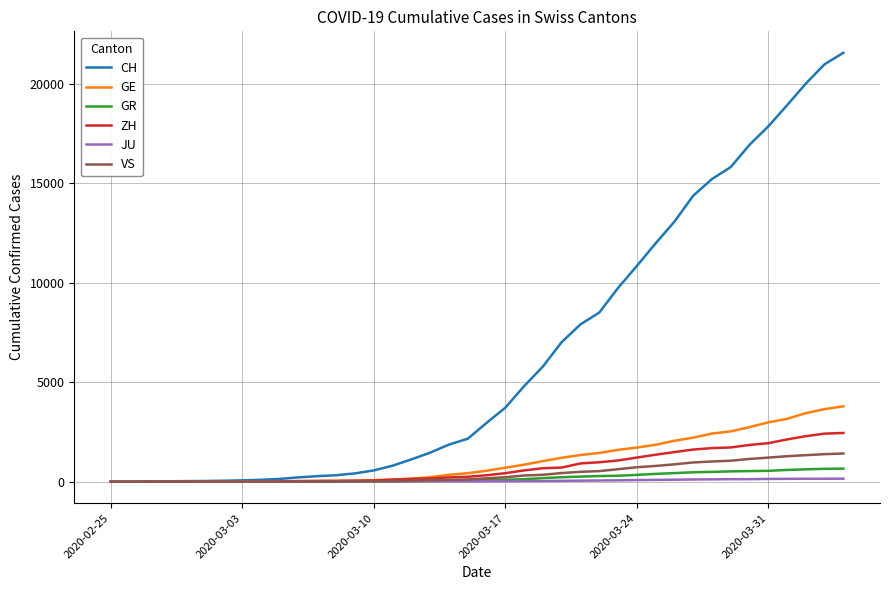

Which series has the largest total across all categories?

CH